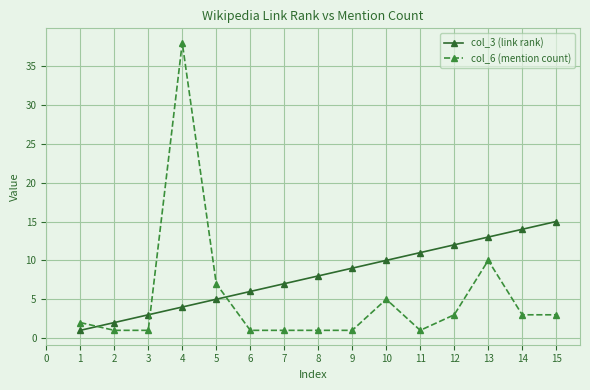

Reading right to left, extract all data points from this chart.

col_3 (link rank): 15=15	14=14	13=13	12=12	11=11	10=10	9=9	8=8	7=7	6=6	5=5	4=4	3=3	2=2	1=1
col_6 (mention count): 15=3	14=3	13=10	12=3	11=1	10=5	9=1	8=1	7=1	6=1	5=7	4=38	3=1	2=1	1=2